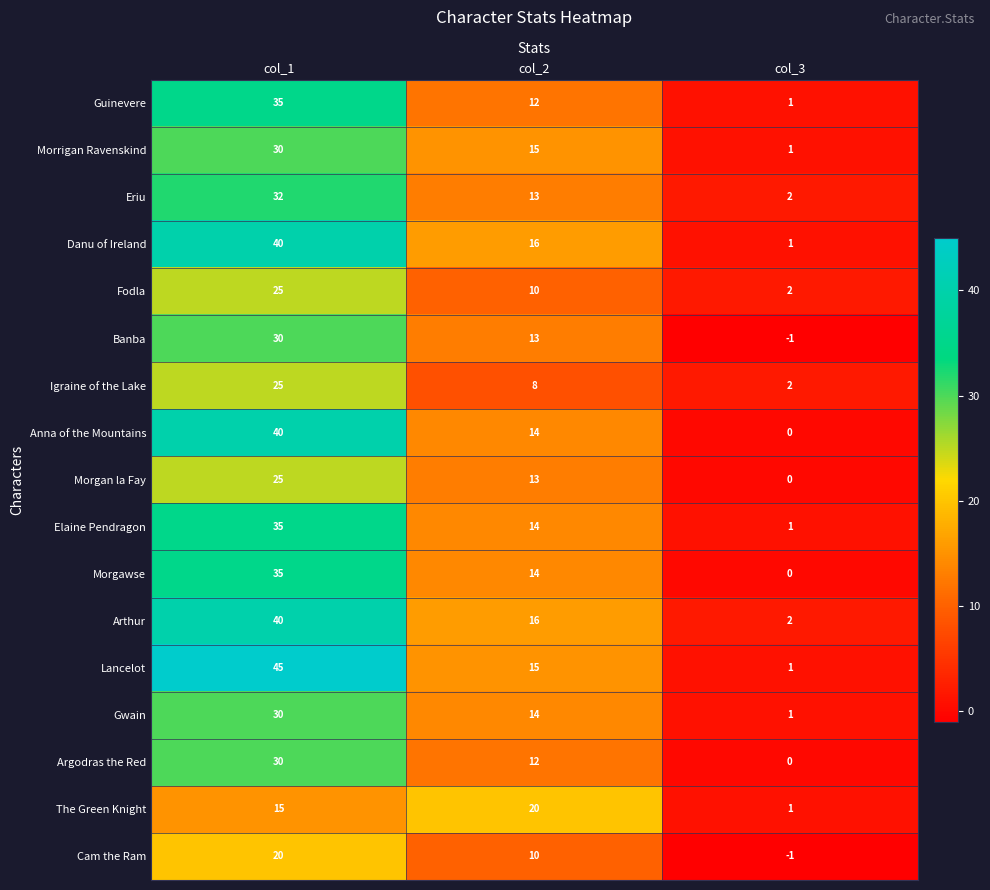

Which series has the largest total across all categories?

Lancelot